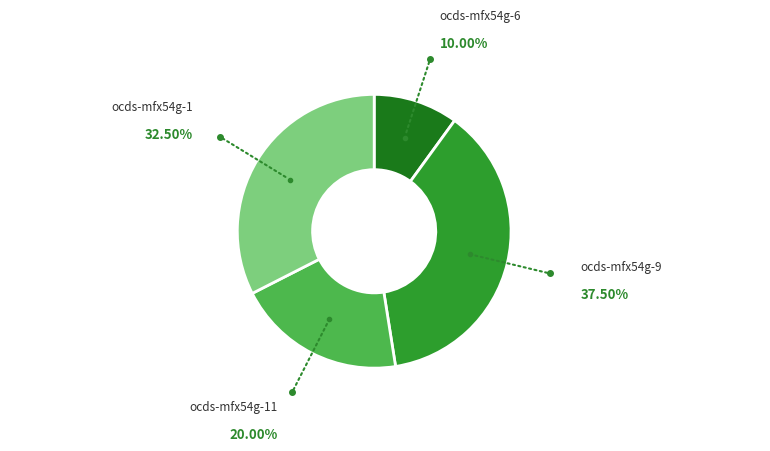

How many segments does this pie chart have?

4